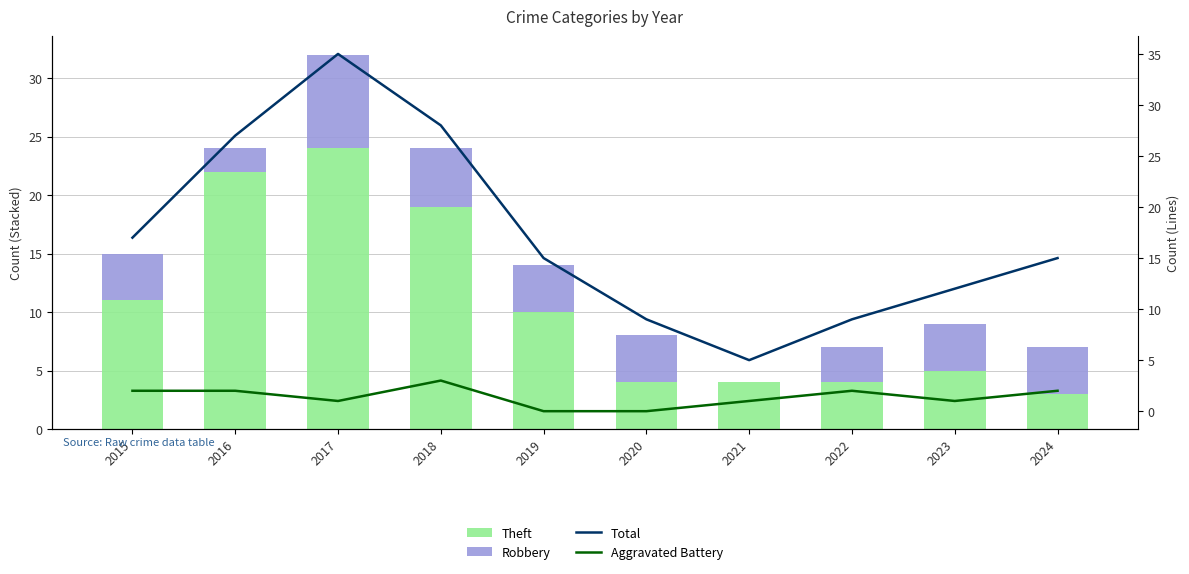

What is the spread (max minus min) of values at 2021?

5